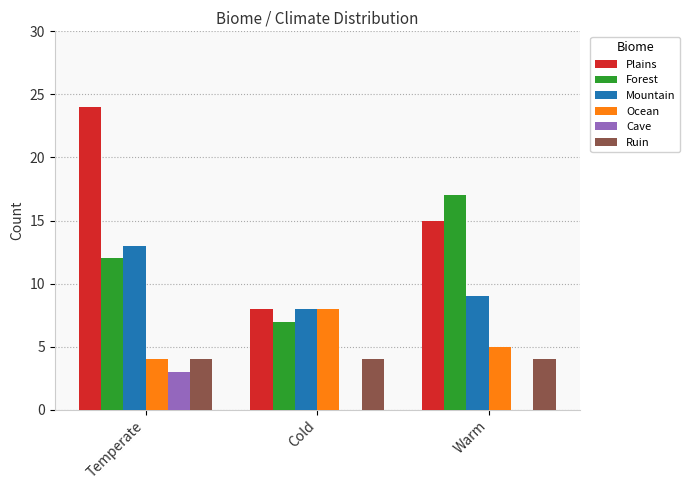

What is the sum of the Mountain values at Warm and Cold?

17